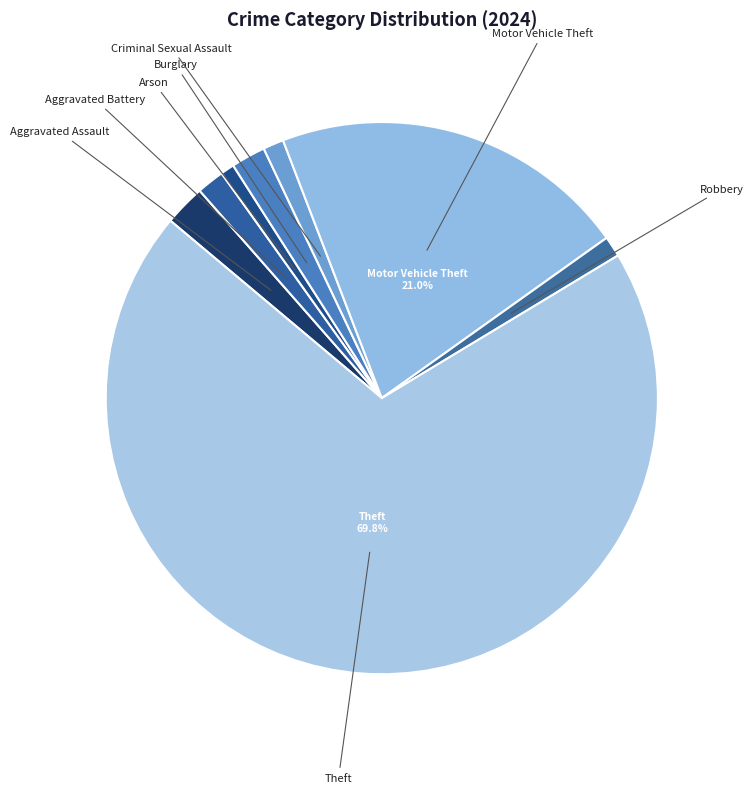

Count the number of slices in the pie.

8